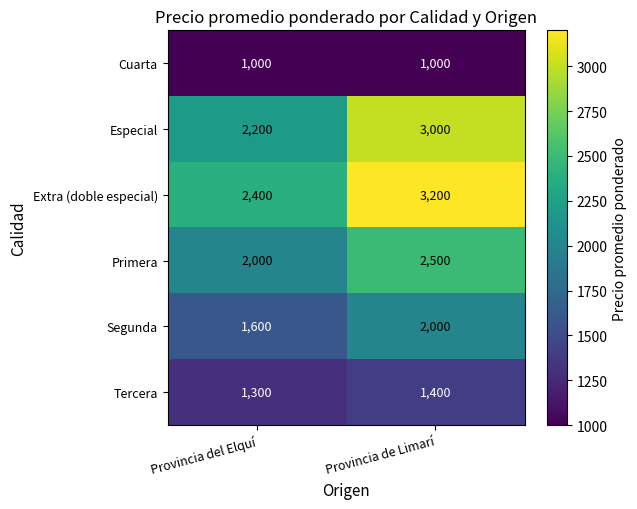

What is the difference between the highest and lowest values at Provincia de Limarí?

2200